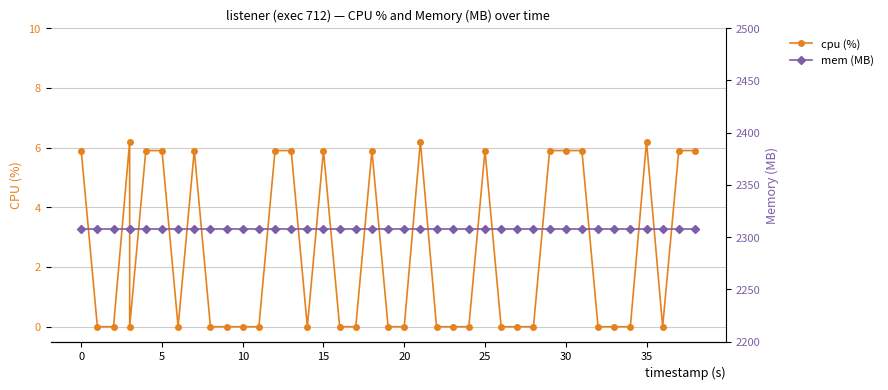

How many lines are shown in the chart?

2